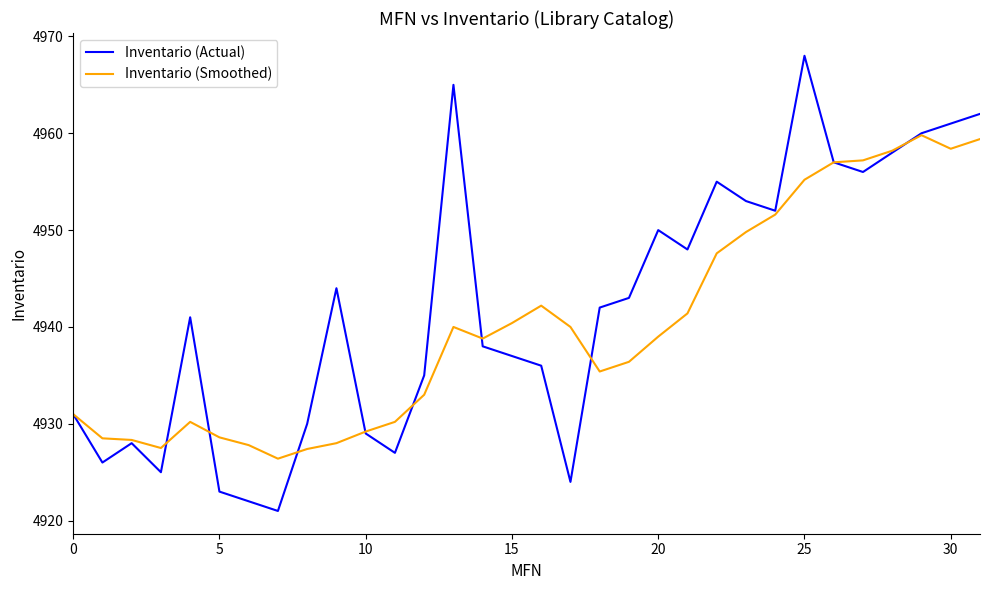

Which series has the widest spread of values?

Inventario (Actual)